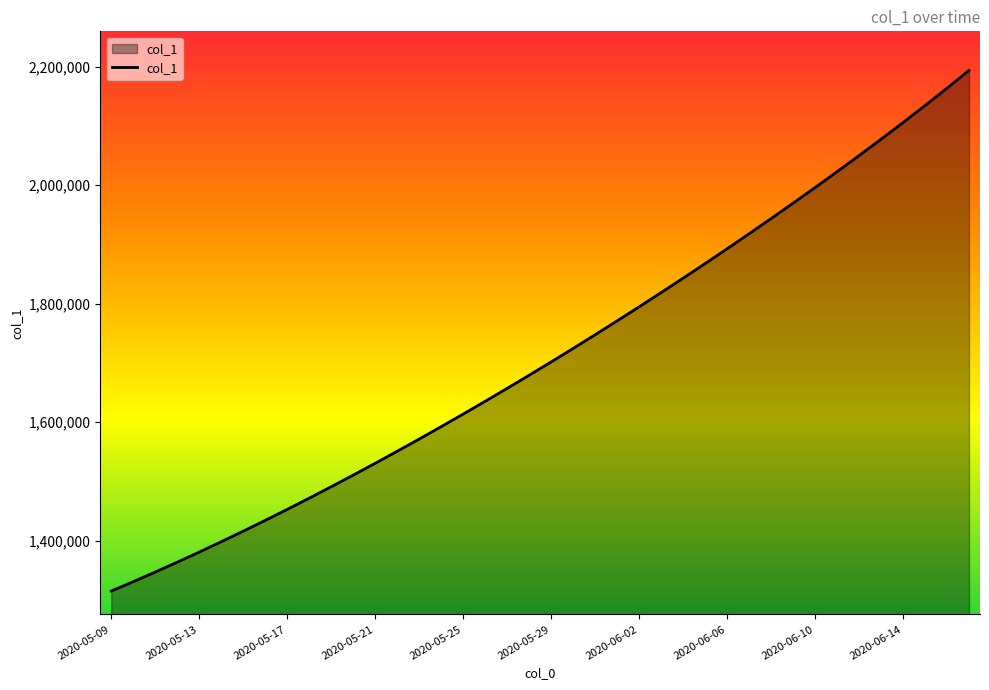

What is the sum of all values?

68485408.5